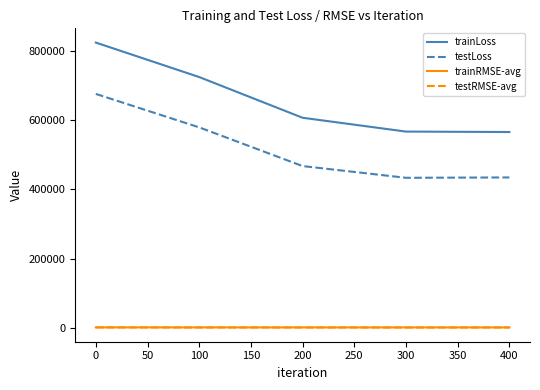

Between 100 and 300, which series saw the biggest shift?

trainLoss